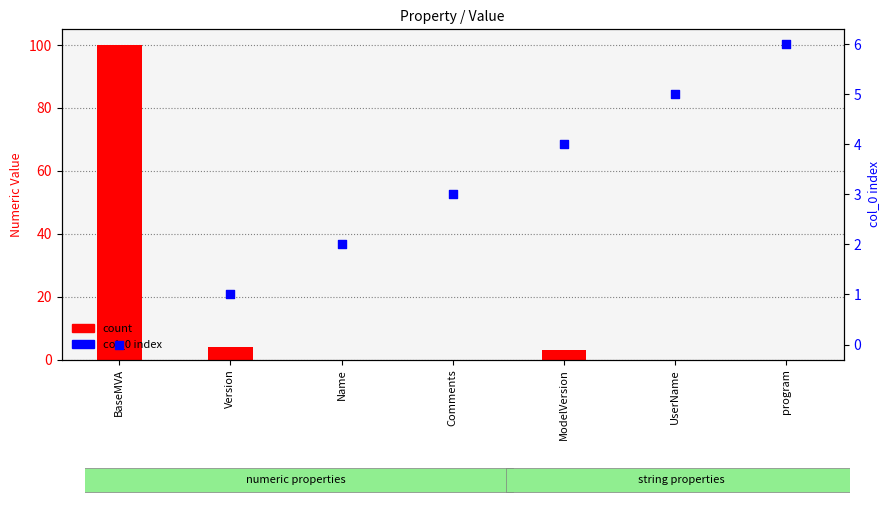

Which series contains the highest Y value?

count